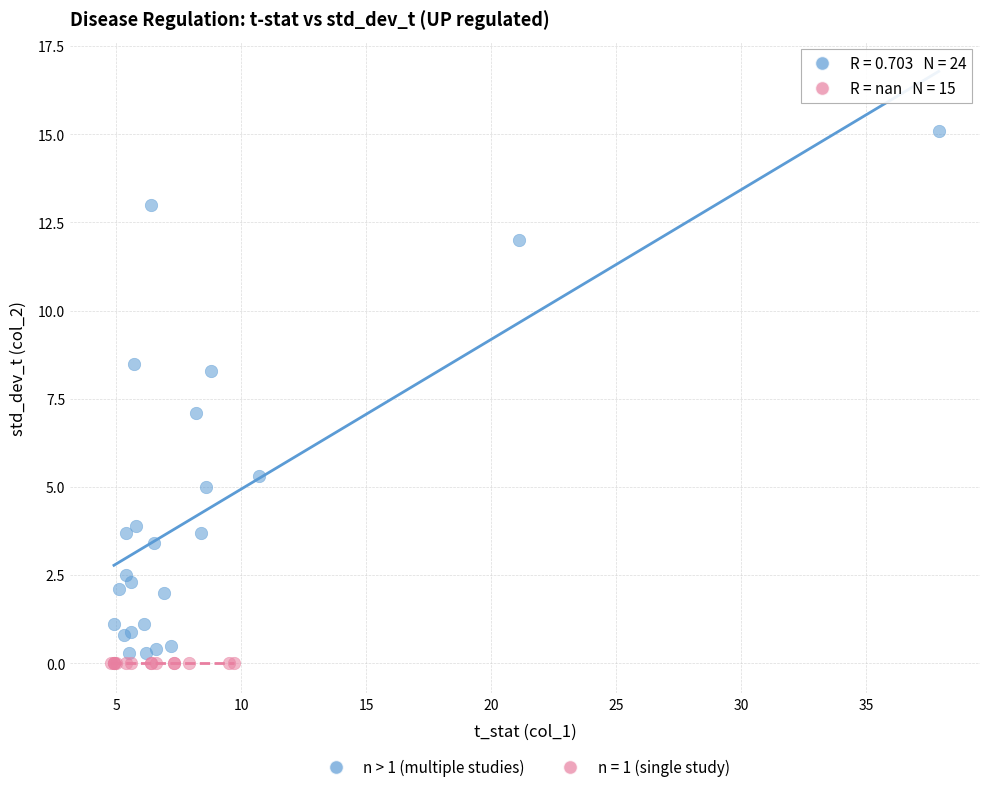

Which series reaches the maximum Y coordinate?

n > 1 (multiple studies)